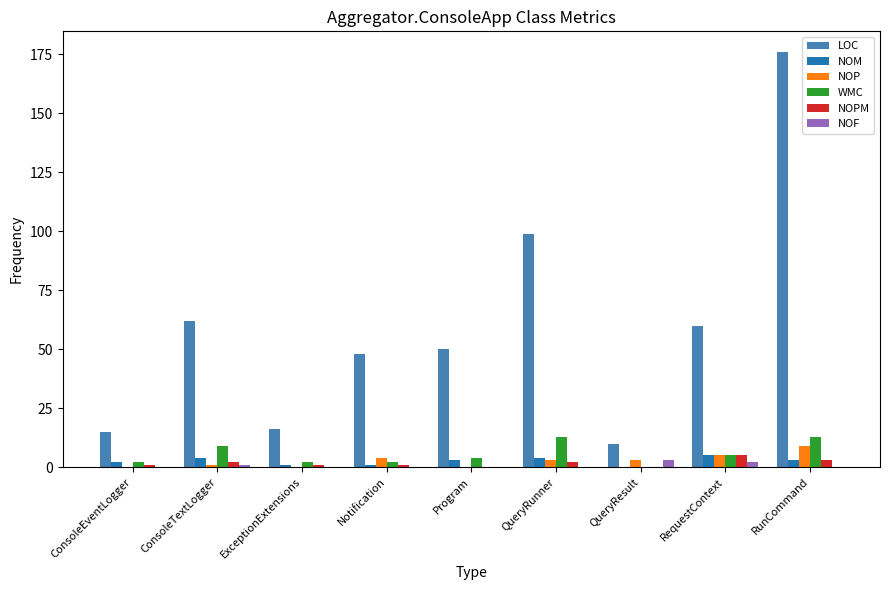

Count the number of categories in the chart.

9